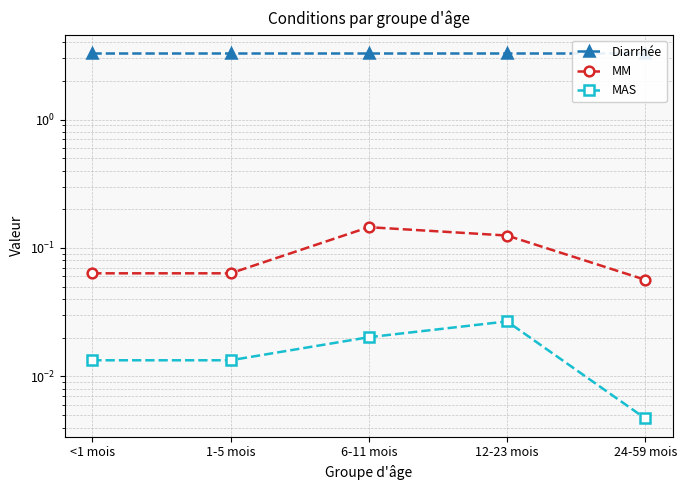

Rank the categories by MM value from highest to lowest.

6-11 mois, 12-23 mois, <1 mois, 1-5 mois, 24-59 mois